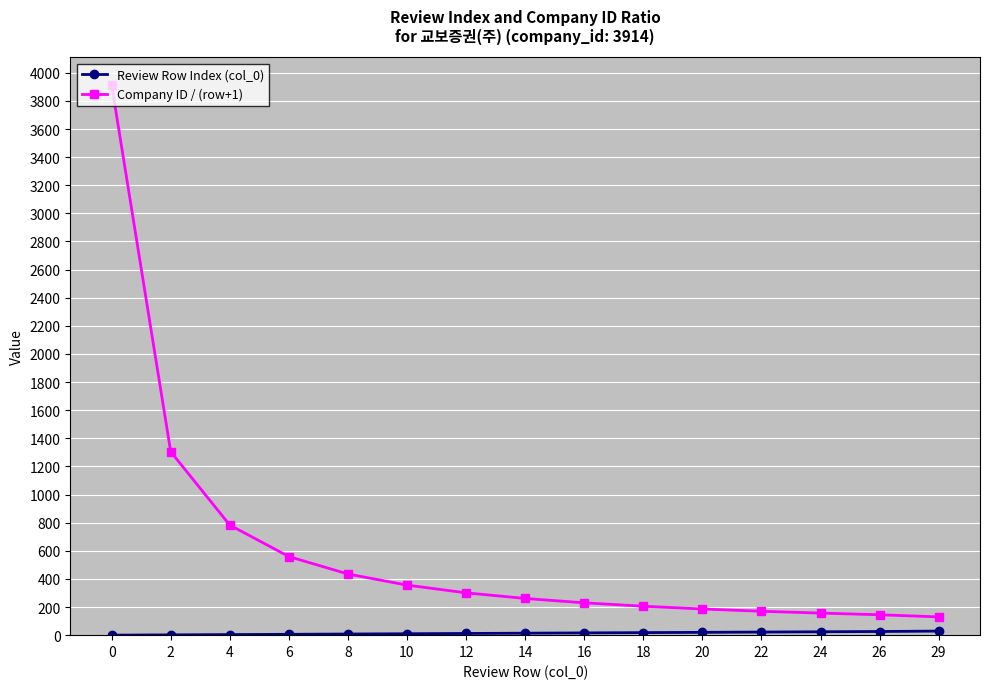

What is the greatest value displayed?

3914